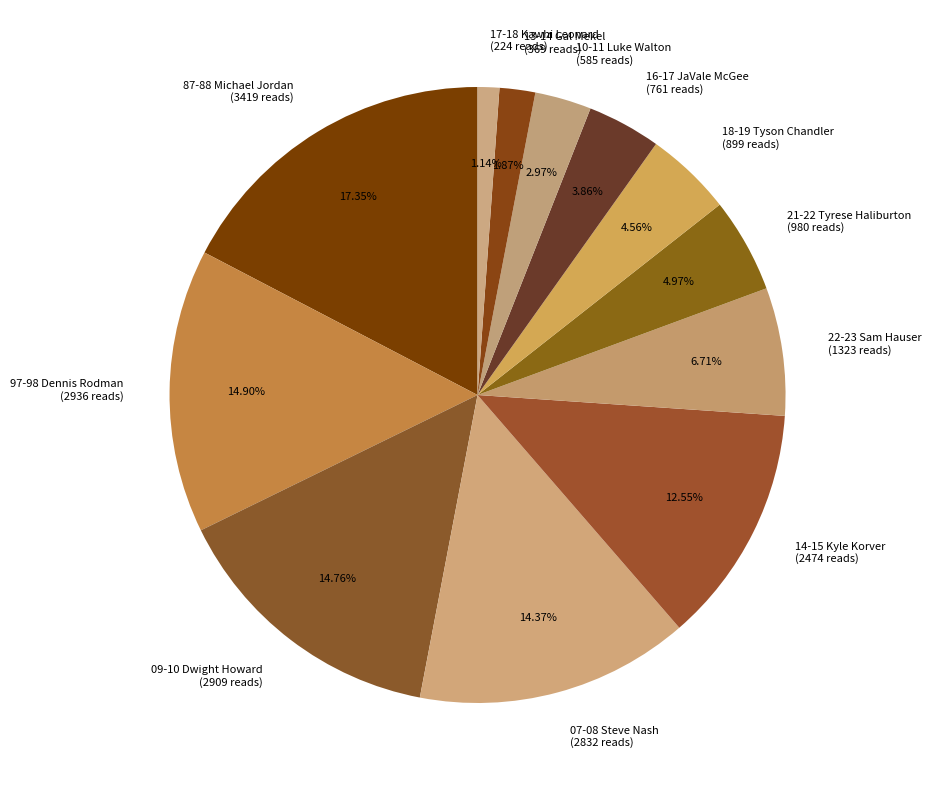

How many slices are in this pie chart?

12